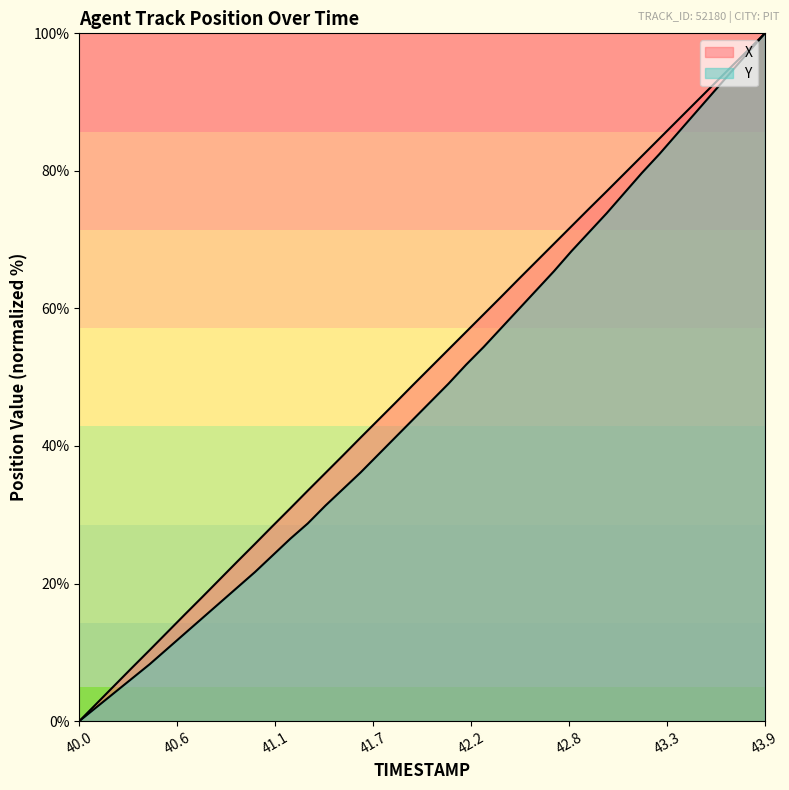

Reading left to right, list all the values displayed in this chart.

X: 0.0	2.6	5.2	7.8	10.3	12.9	15.5	18.1	20.6	23.2	25.8	28.4	30.9	33.5	36.1	38.6	41.2	43.8	46.3	48.9	51.5	54.0	56.6	59.1	61.7	64.3	66.8	69.4	72.0	74.5	77.0	79.6	82.1	84.7	87.3	89.8	92.4	94.9	97.4	100.0
Y: 0.0	2.1	4.1	6.2	8.3	10.5	12.7	15.0	17.2	19.4	21.7	24.1	26.5	28.7	31.3	33.7	36.1	38.7	41.3	43.9	46.5	49.1	51.8	54.4	57.1	59.9	62.7	65.4	68.3	71.1	73.8	76.8	79.7	82.4	85.4	88.3	91.2	94.1	97.1	100.0